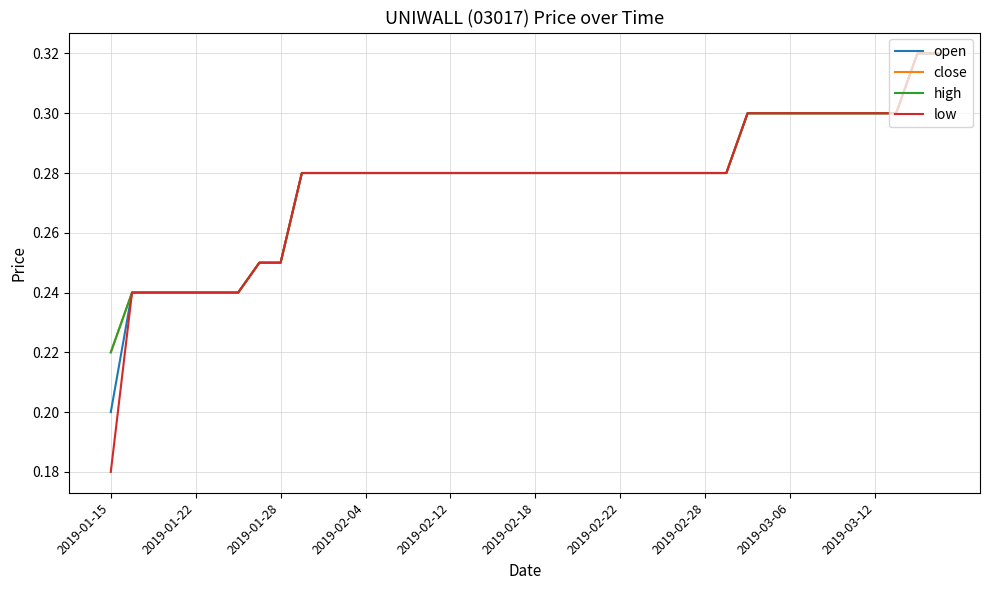

True or false: close has more than 1 points higher than both neighbors.

False